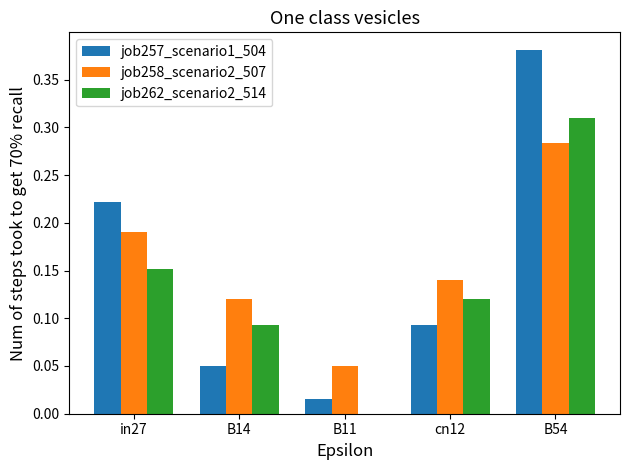

True or false: job257_scenario1_504 has a value of 0.0 at cn12.

False